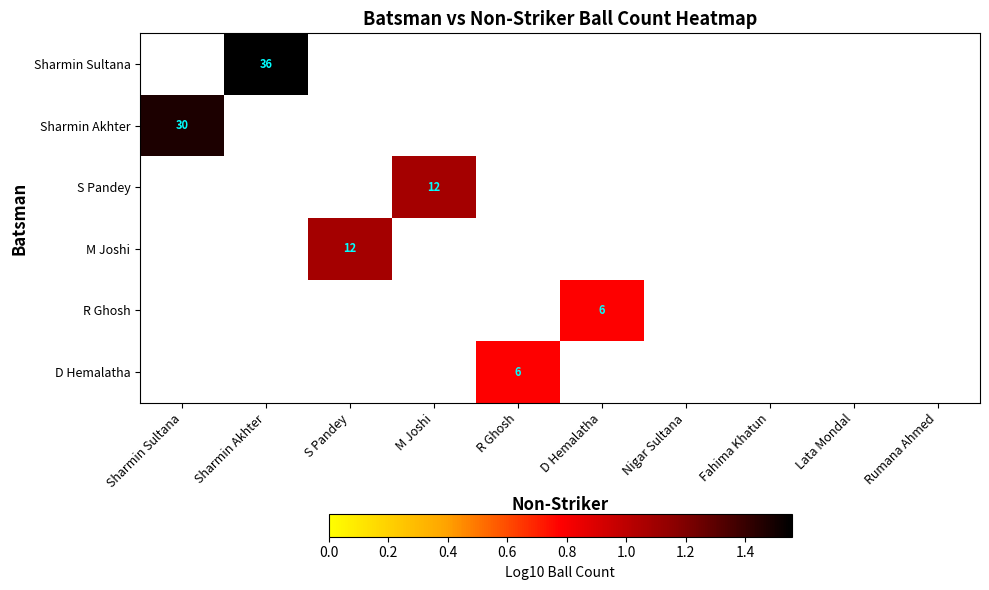

Between Nigar Sultana and M Joshi, which is larger?

M Joshi